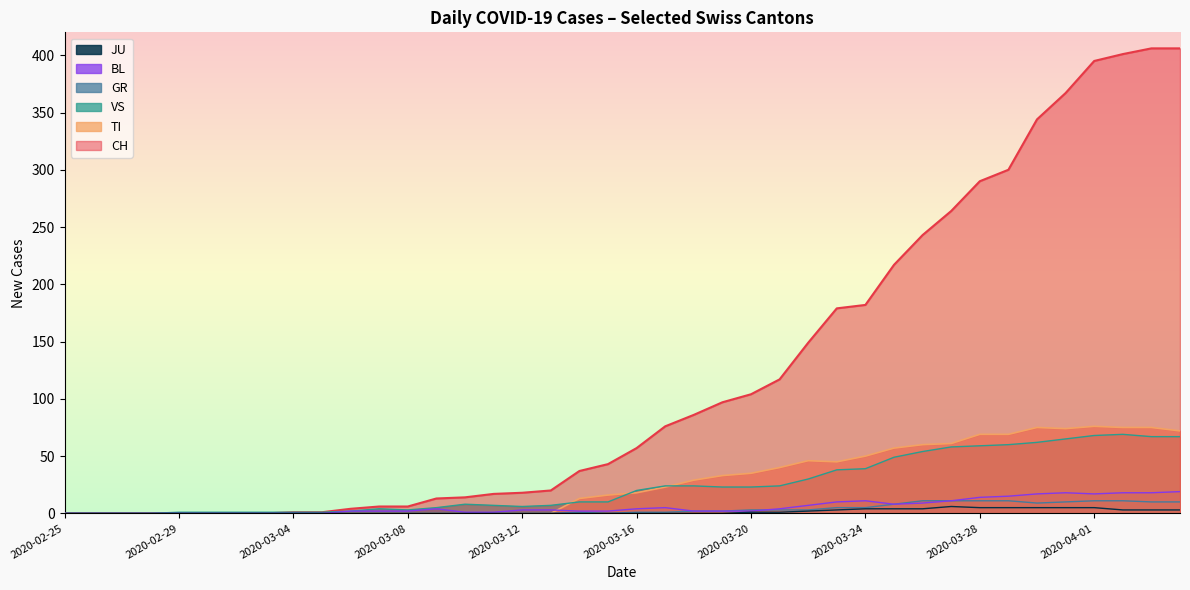

Which series has the widest spread of values?

CH